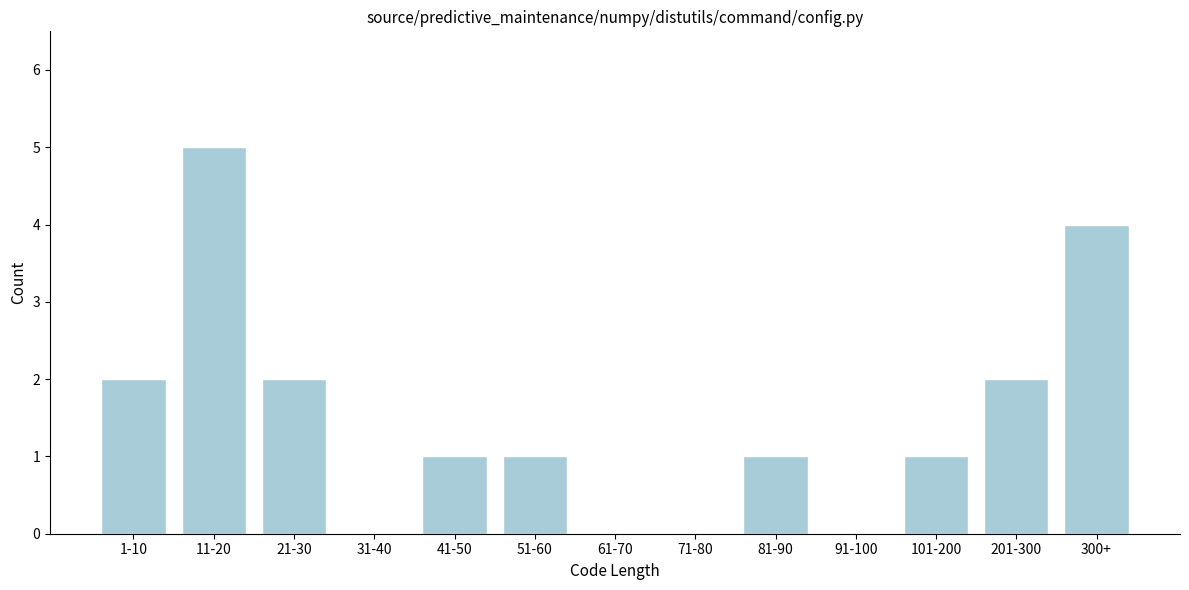

Reading left to right, extract all data points from this chart.

1-10=2	11-20=5	21-30=2	31-40=0	41-50=1	51-60=1	61-70=0	71-80=0	81-90=1	91-100=0	101-200=1	201-300=2	300+=4